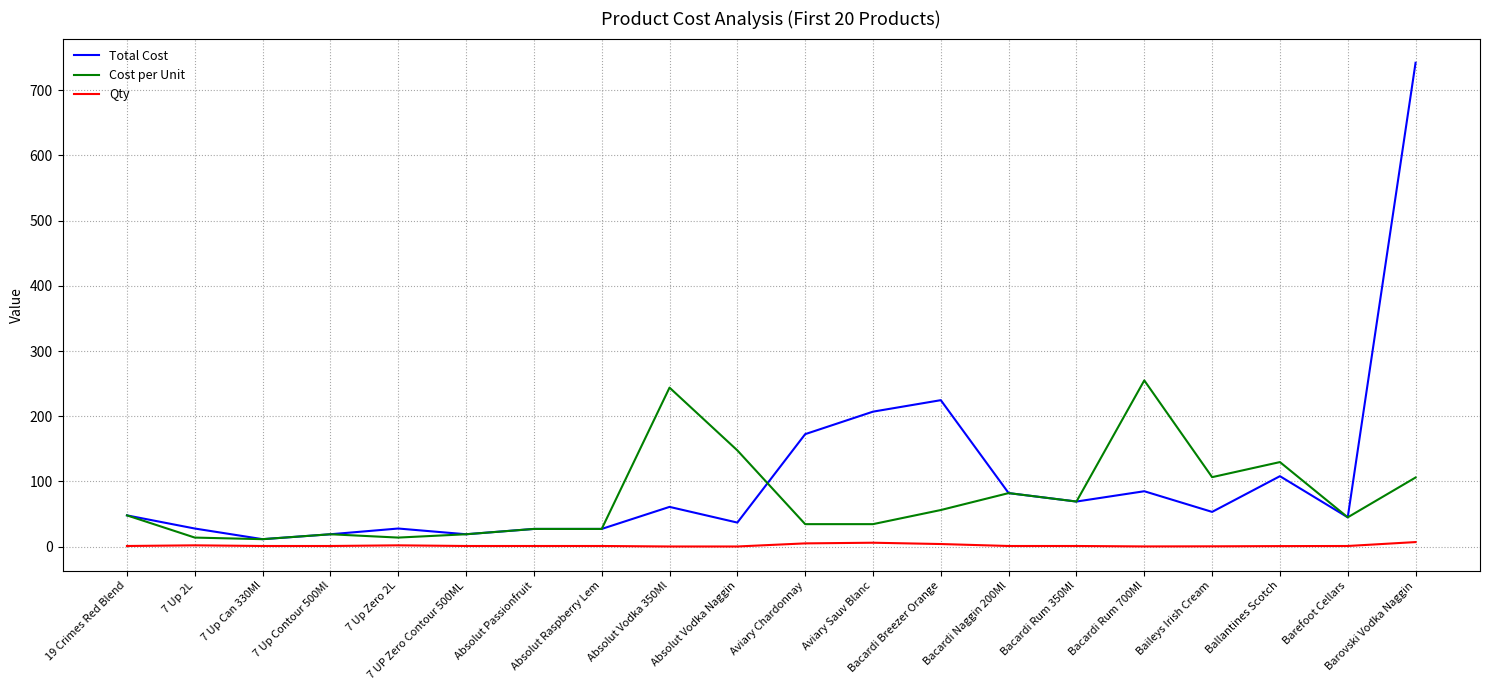

What are all the series names shown in the legend?

Total Cost, Cost per Unit, Qty